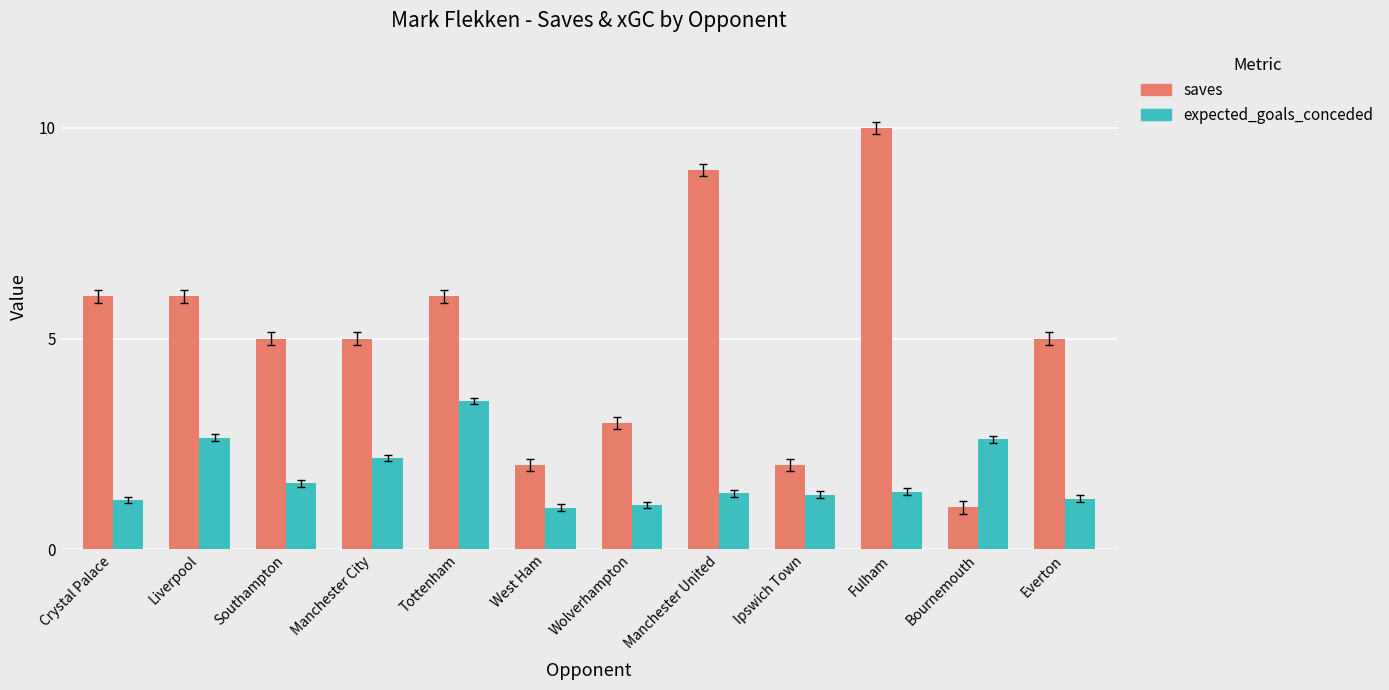

Rank the series by their average value, from highest to lowest.

saves, expected_goals_conceded